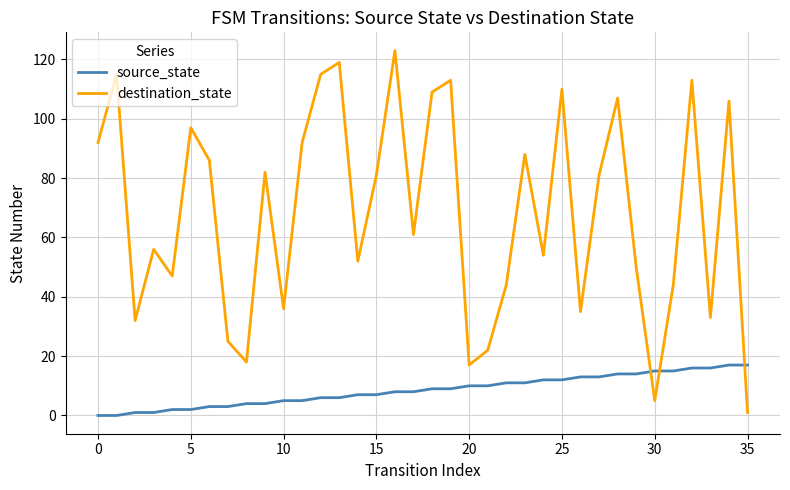

Reading right to left, extract all data points from this chart.

source_state: 17	17	16	16	15	15	14	14	13	13	12	12	11	11	10	10	9	9	8	8	7	7	6	6	5	5	4	4	3	3	2	2	1	1	0	0
destination_state: 1	106	33	113	44	5	50	107	81	35	110	54	88	44	22	17	113	109	61	123	81	52	119	115	92	36	82	18	25	86	97	47	56	32	115	92